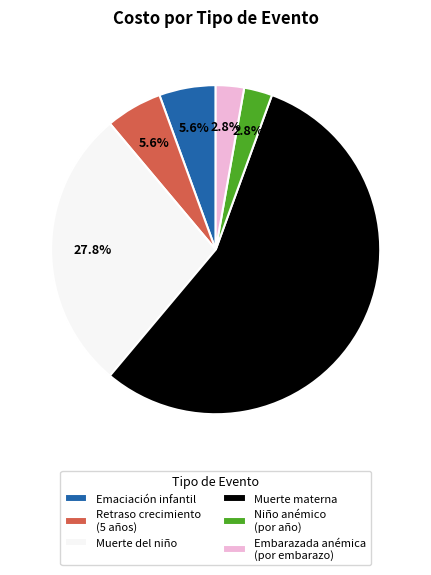

Is there a majority slice in this chart?

Yes